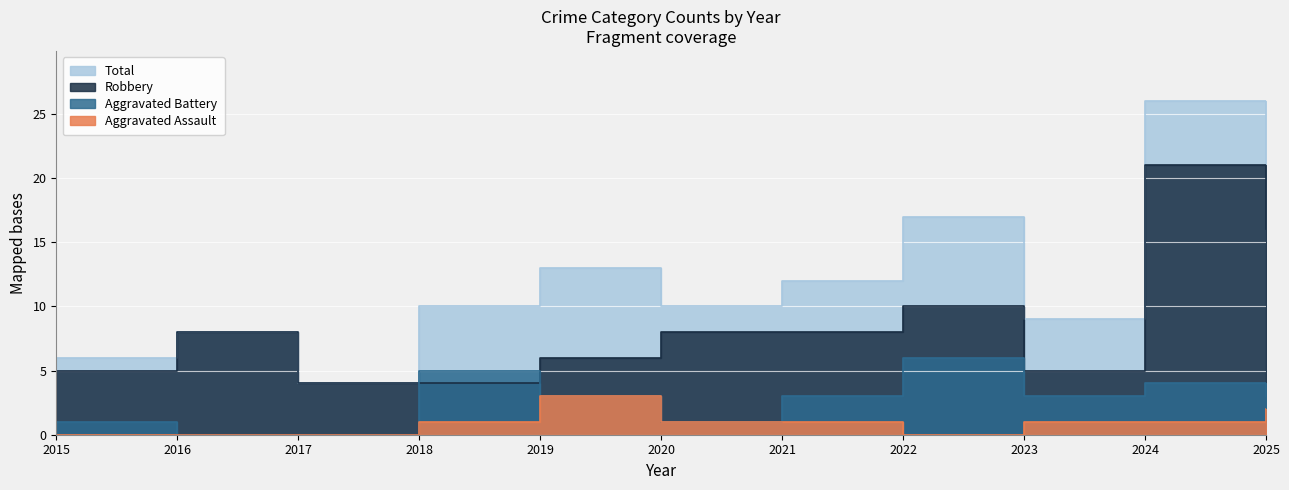

What are all the series names shown in the legend?

Aggravated Assault, Aggravated Battery, Robbery, Total